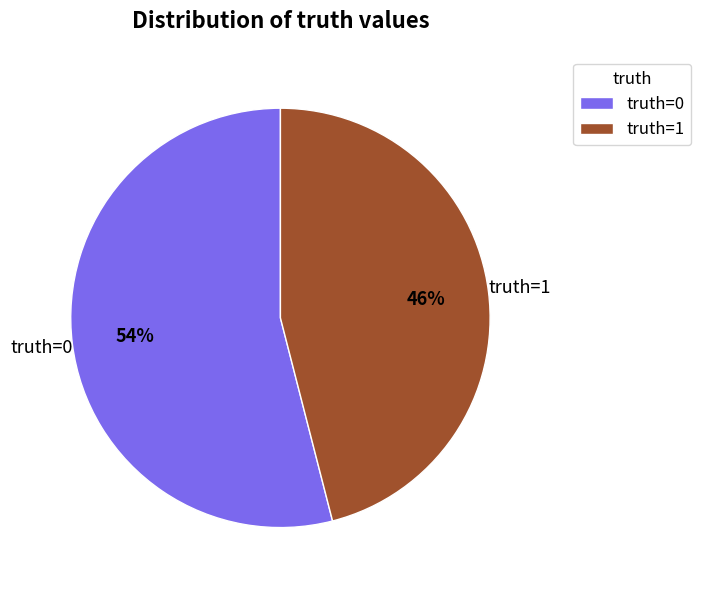

Is there a majority slice in this chart?

Yes